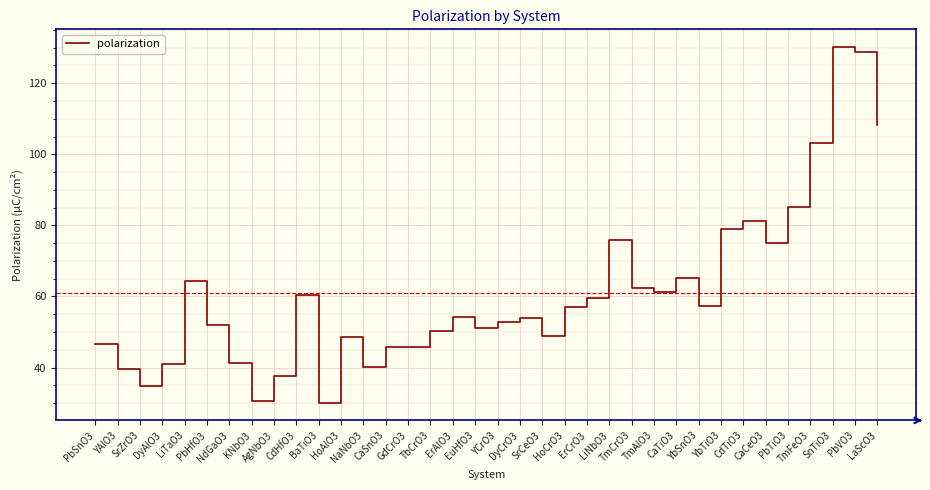

The value at CdHfO3 is 60.5. True or false?

True